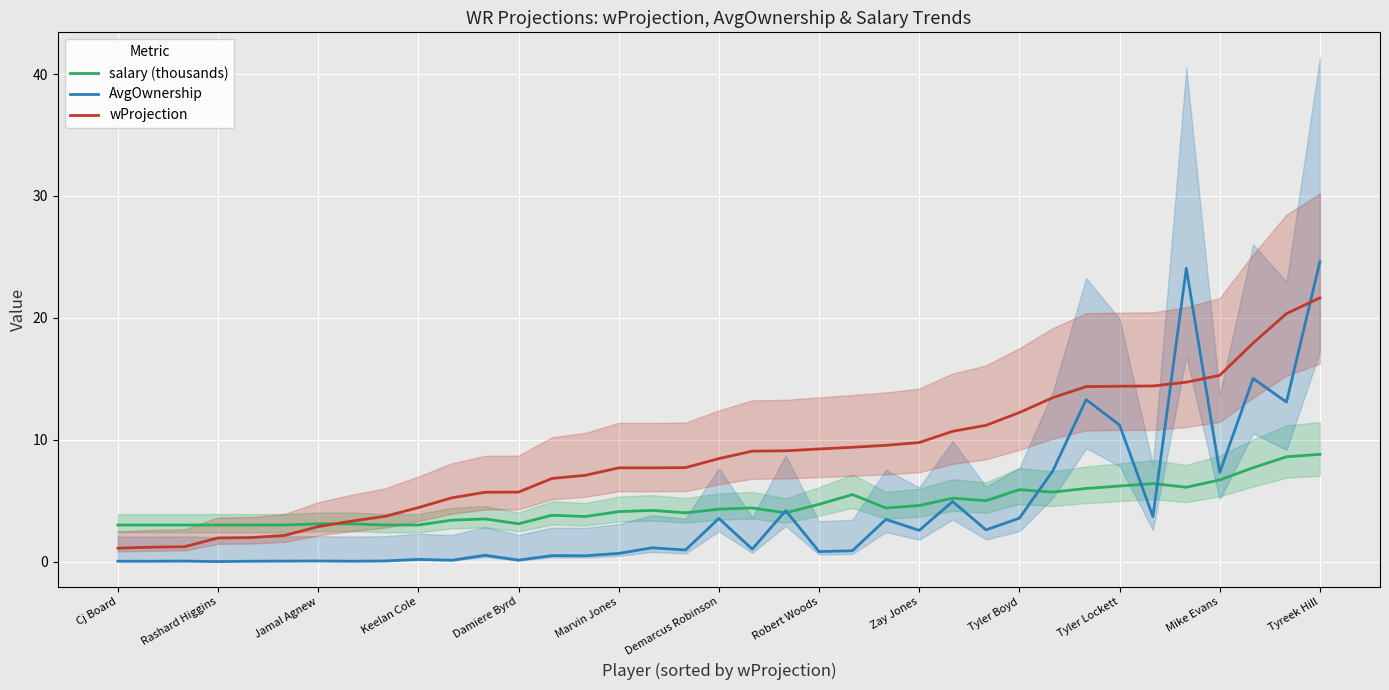

Which series has the widest spread of values?

AvgOwnership